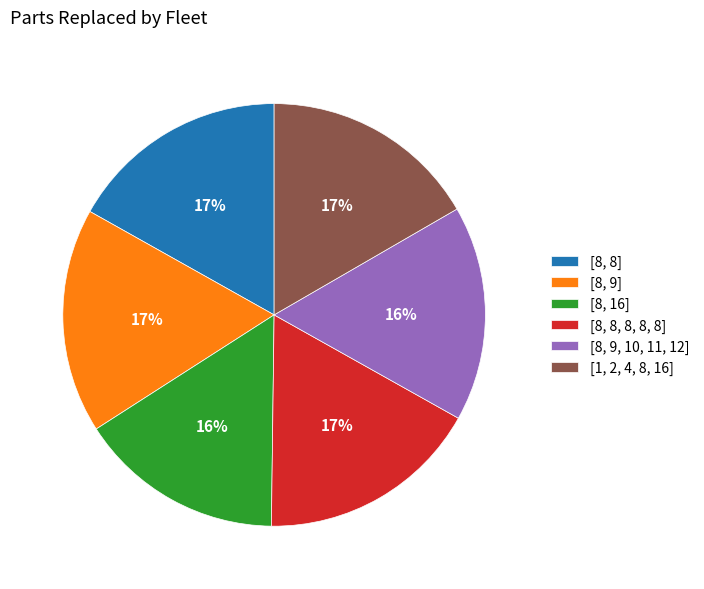

To the nearest percent, what is the average slice percentage?

17%